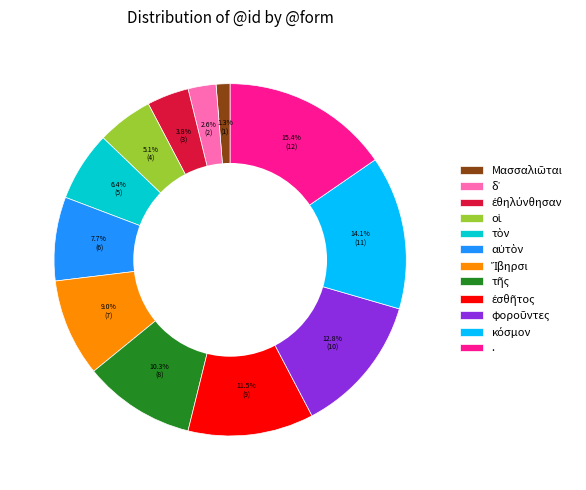

Is there any slice that represents more than half of the pie?

No